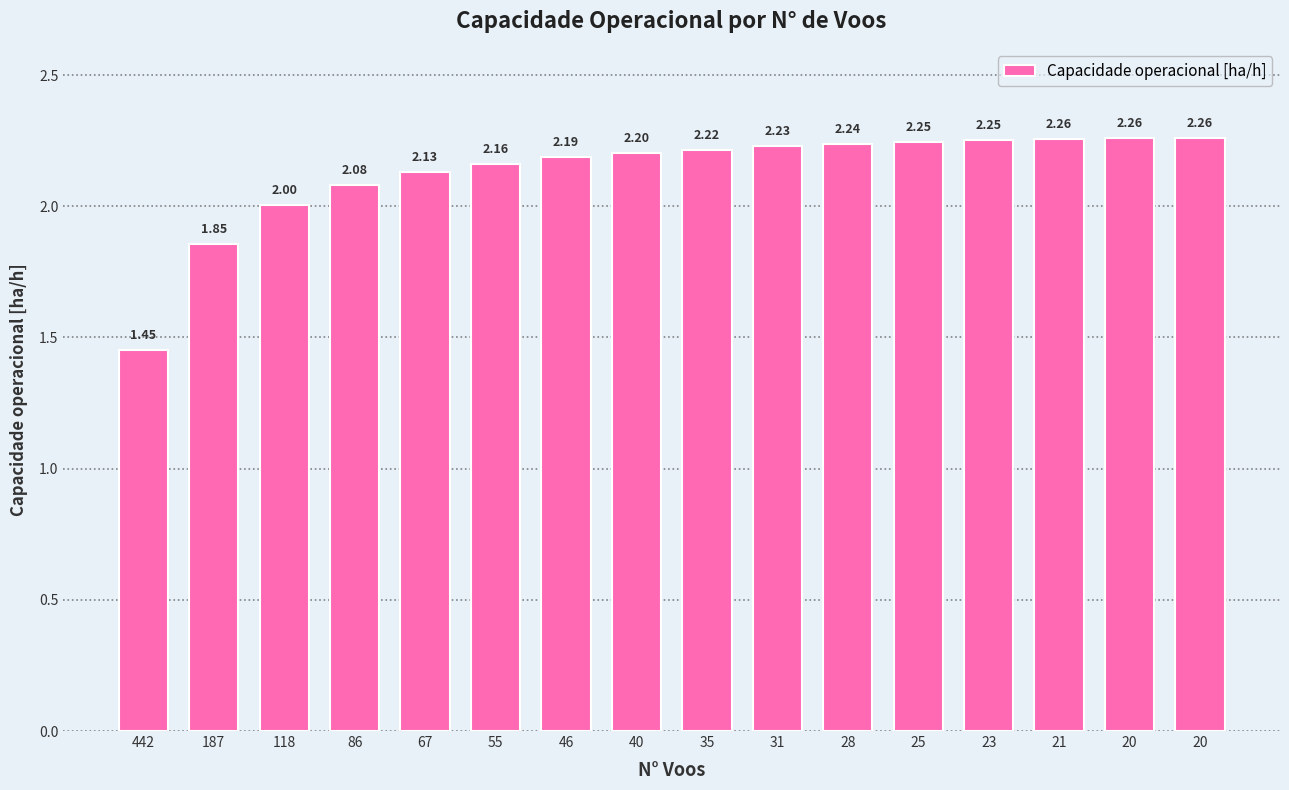

The chart shows a value of 0.8 at 20. True or false?

False